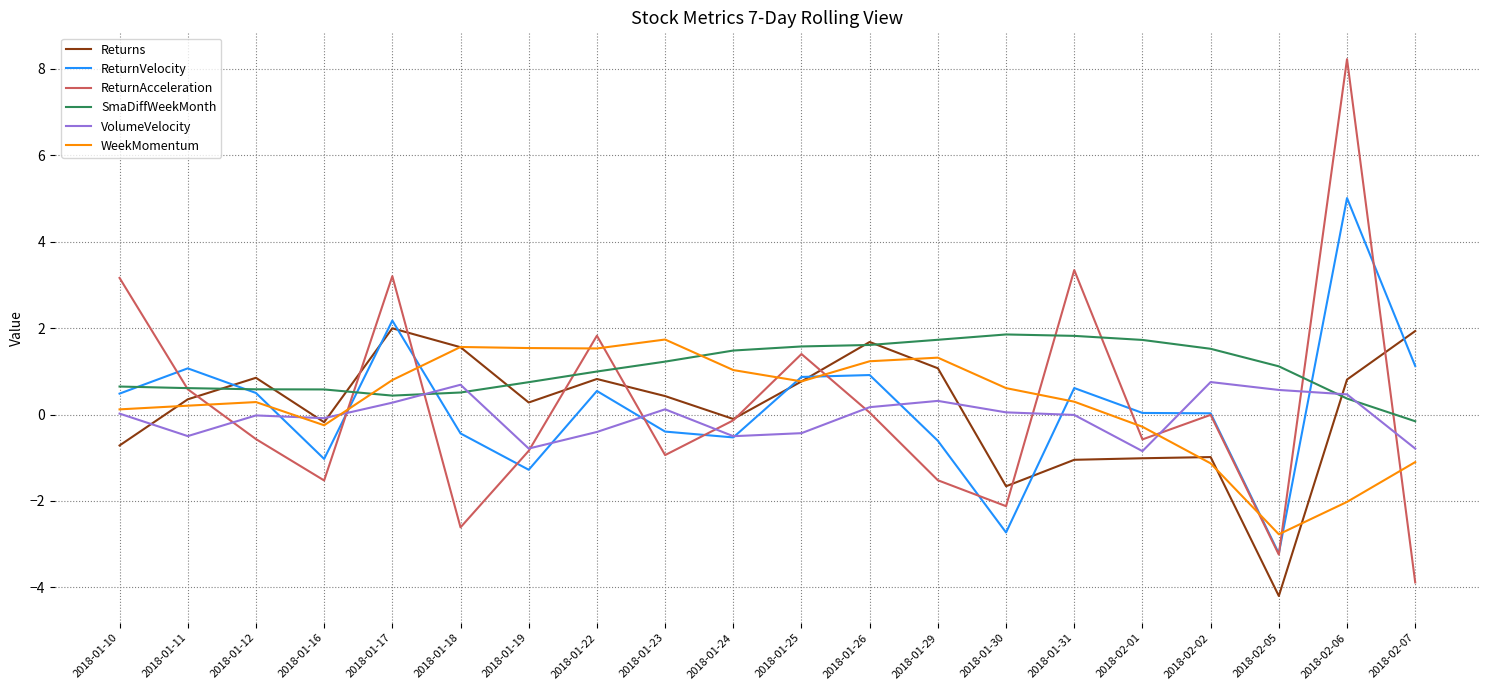

What is the average value of the SmaDiffWeekMonth series?

1.0